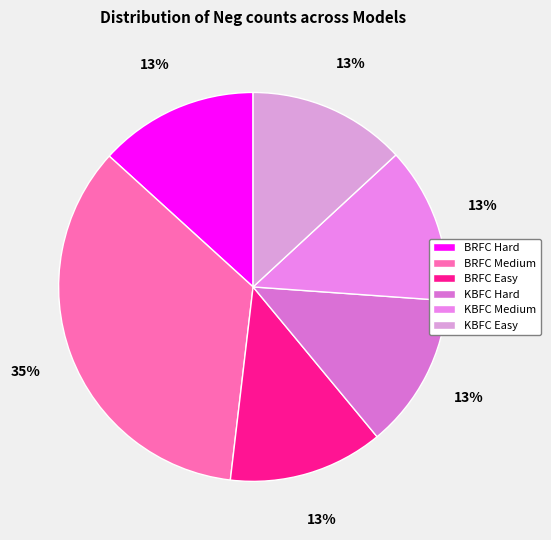

What is the ratio of the value at BRFC Easy to the value at KBFC Easy?

1.0